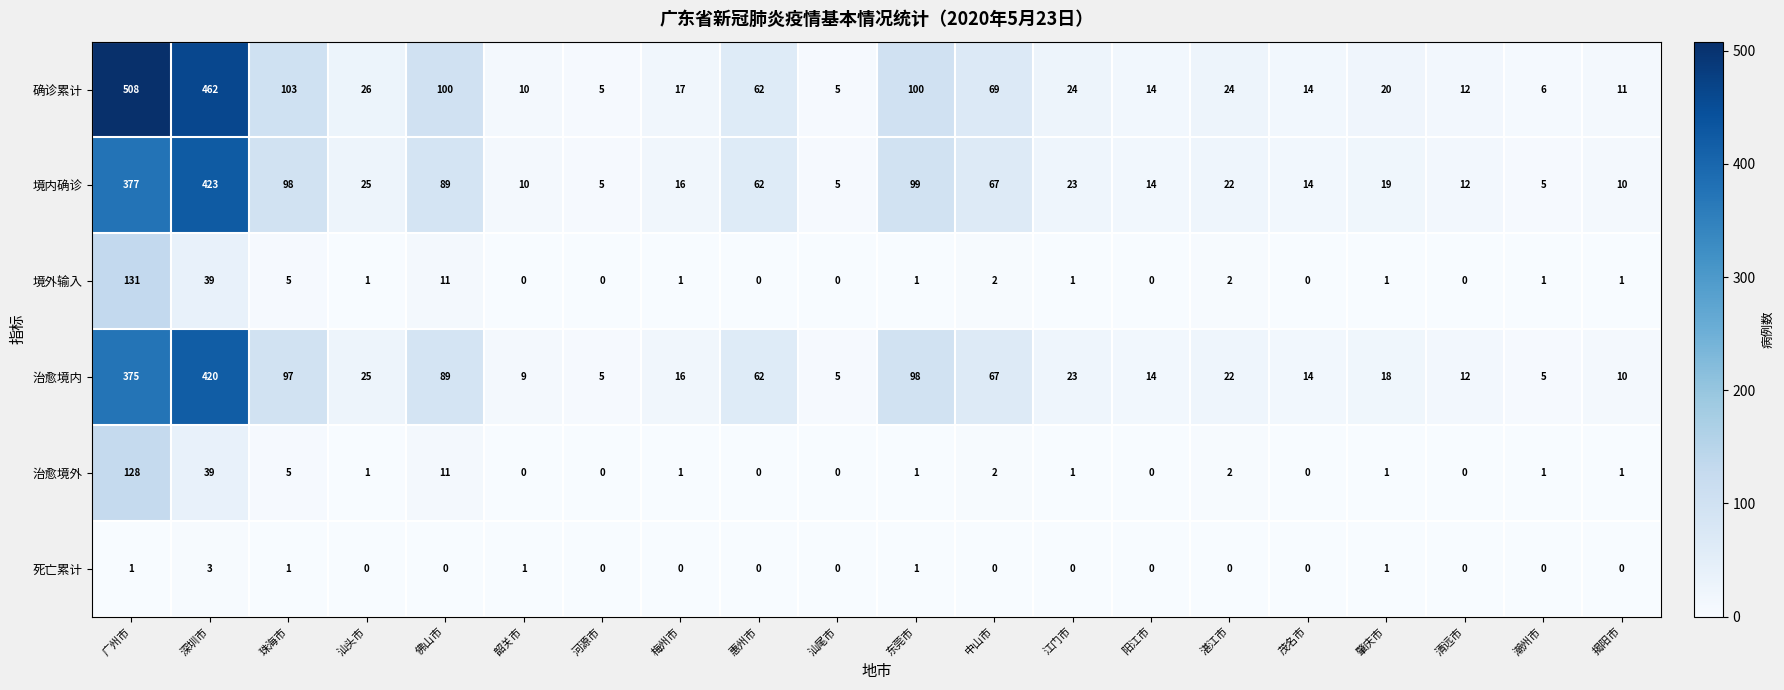

What is the spread (max minus min) of values at 阳江市?

14